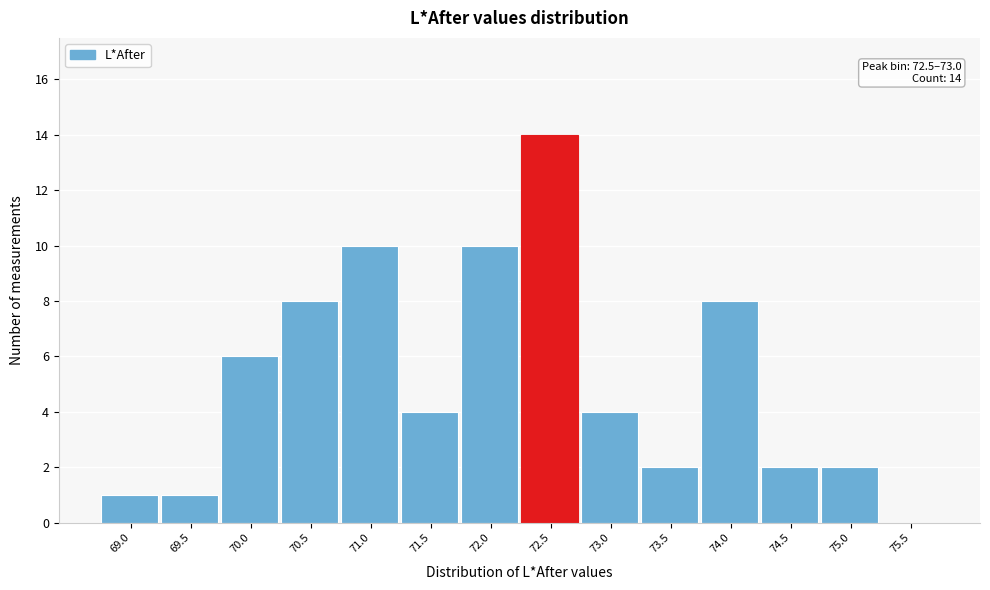

Reading left to right, list all the values displayed in this chart.

69.0=1	69.5=1	70.0=6	70.5=8	71.0=10	71.5=4	72.0=10	72.5=14	73.0=4	73.5=2	74.0=8	74.5=2	75.0=2	75.5=0